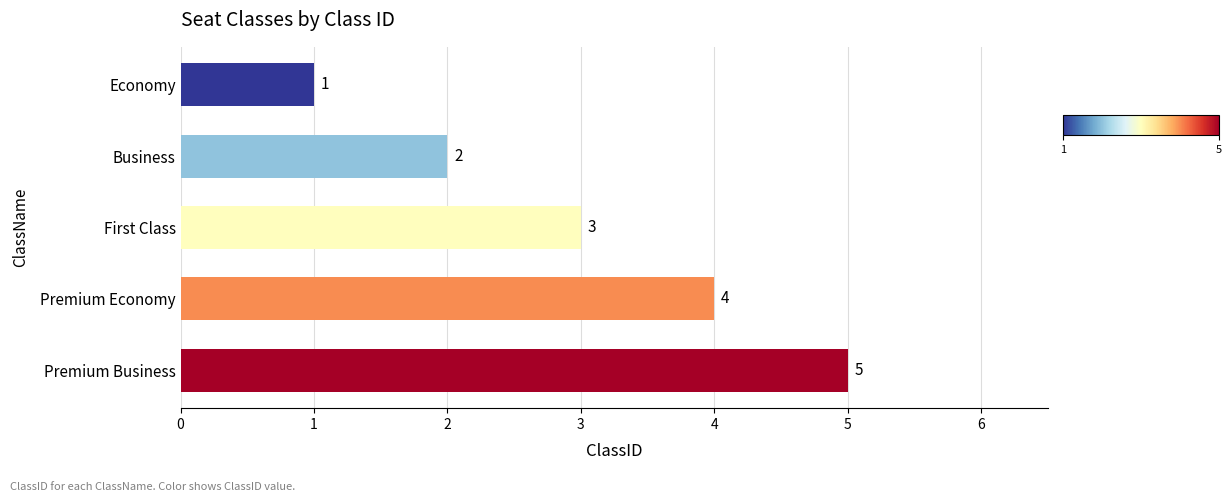

Reading top to bottom, extract all data points from this chart.

1	2	3	4	5